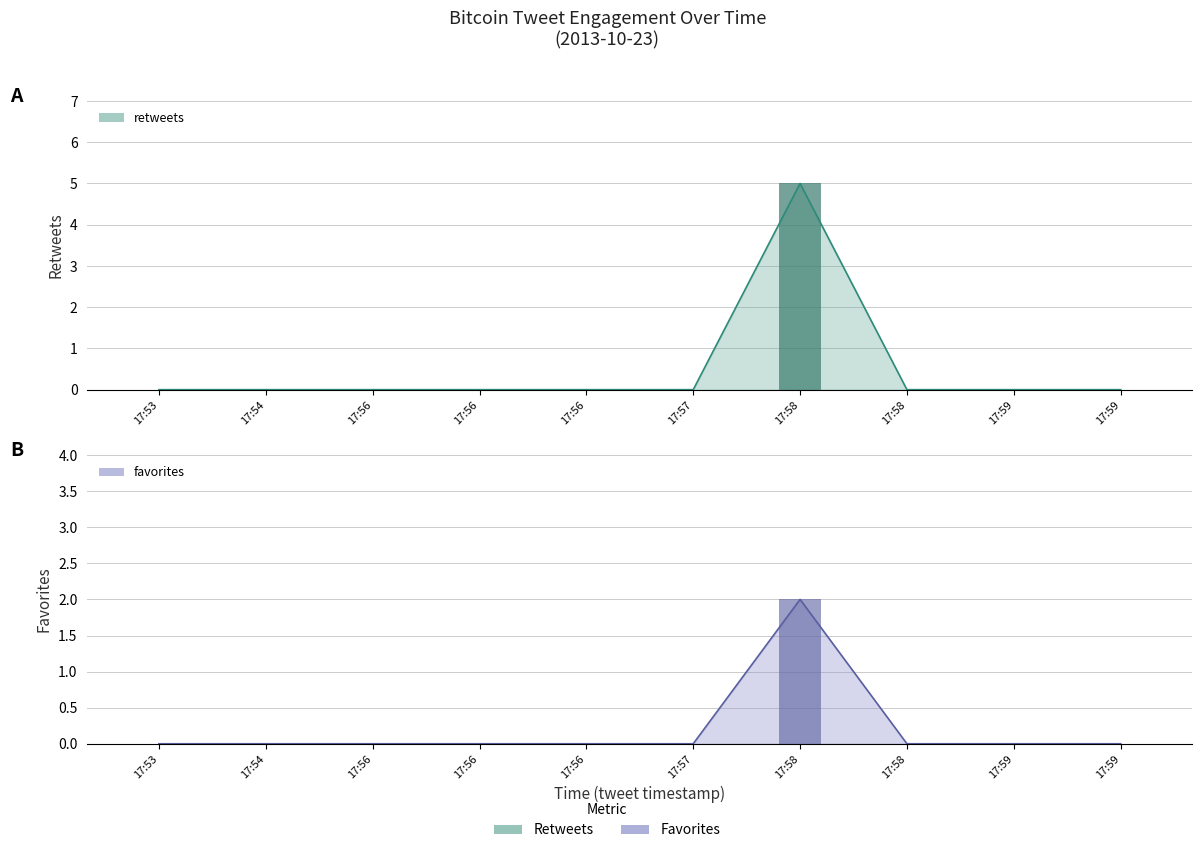

How many values in retweets are above zero?

1